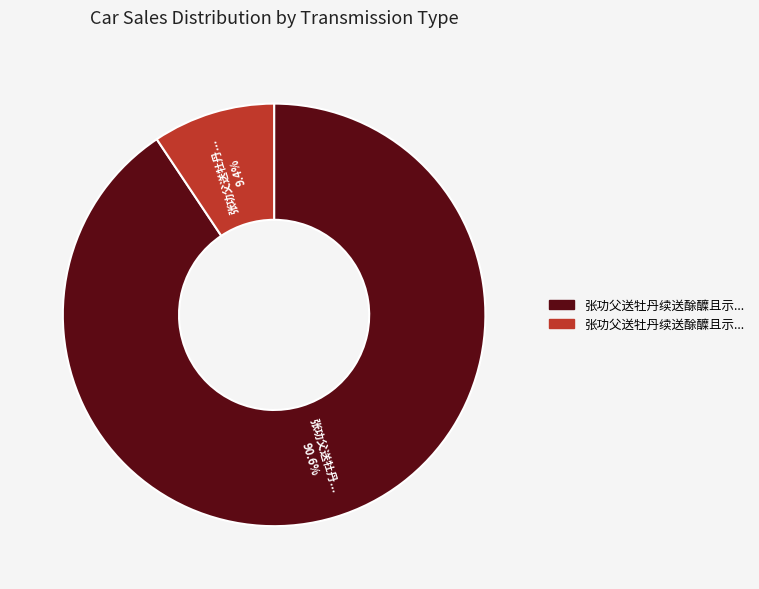

Is there a majority slice in this chart?

Yes